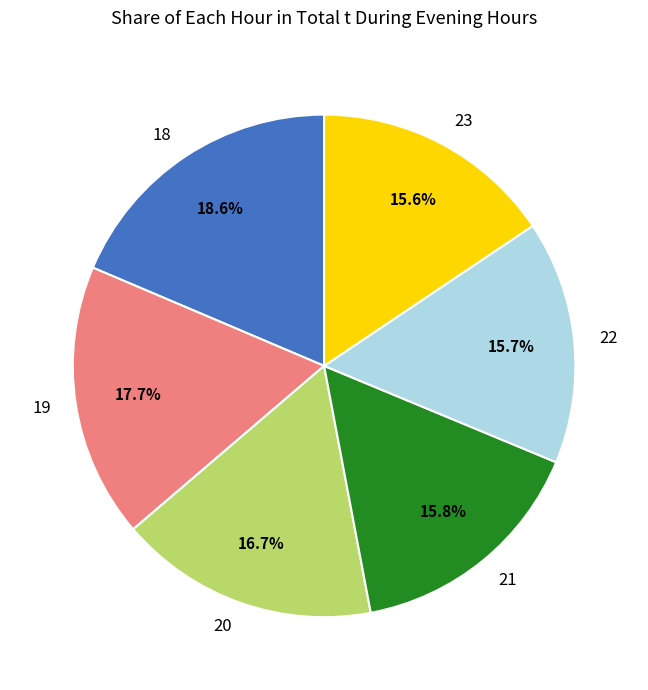

What percentage is NOT represented by 21?

84.2%